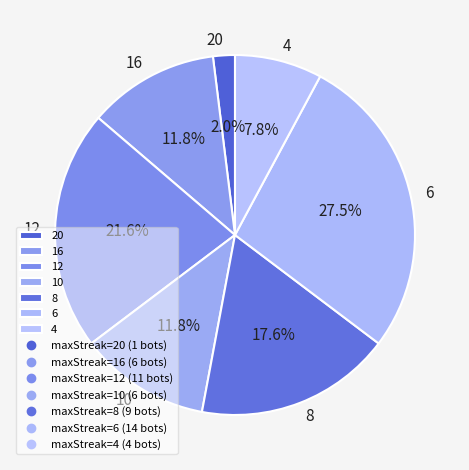

To the nearest percent, what is the difference between the largest and smallest slice percentages?

25%